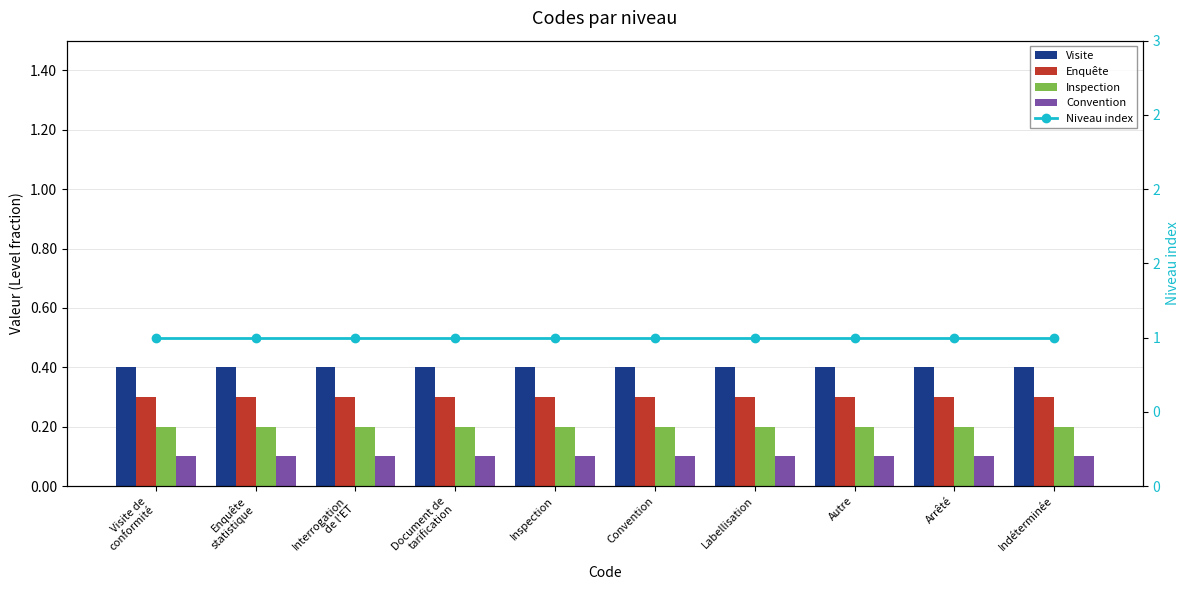

What is the difference between the highest and lowest values at Indéterminée?

0.9